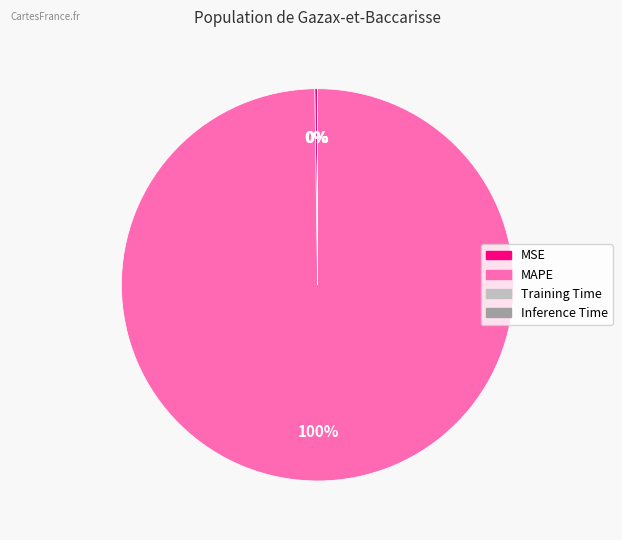

Is MAPE the majority of the pie?

Yes